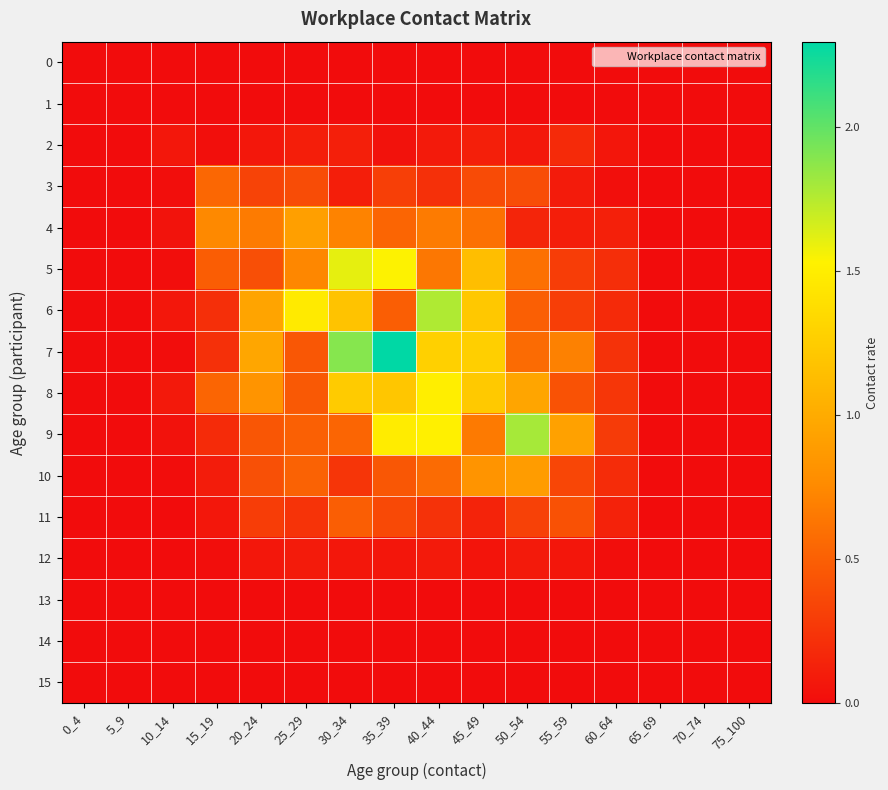

How many distinct data groups are displayed?

16